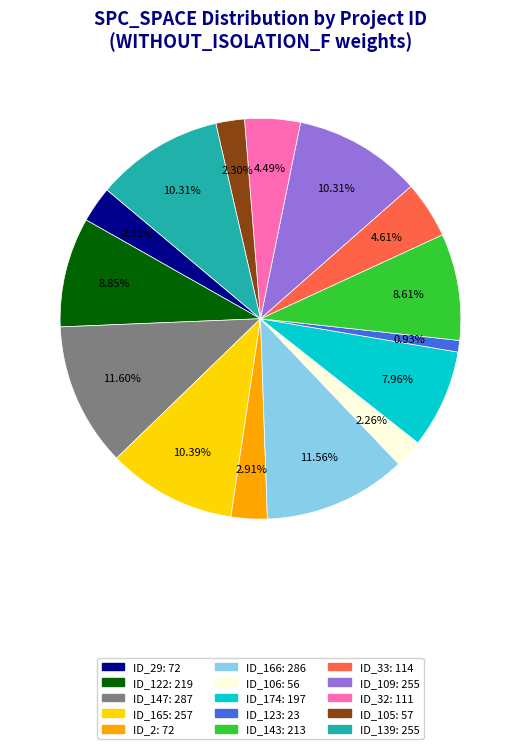

Does any single category account for the majority?

No